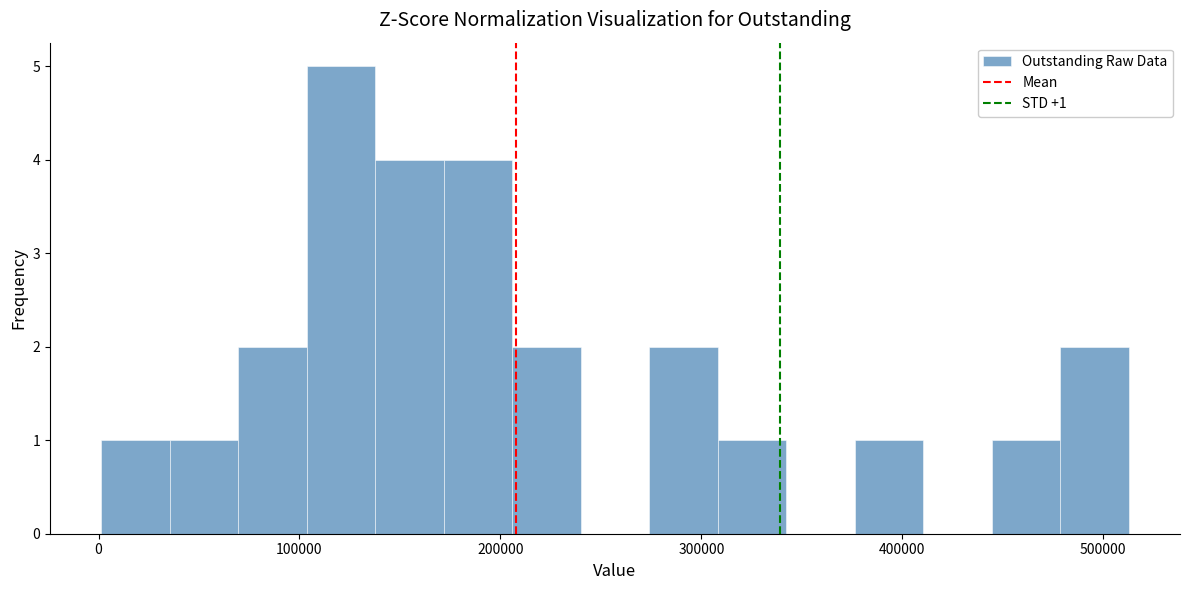

Around what value on the x-axis is the tallest bar? Give the approximate position of its centre, as read against the axis.

120000